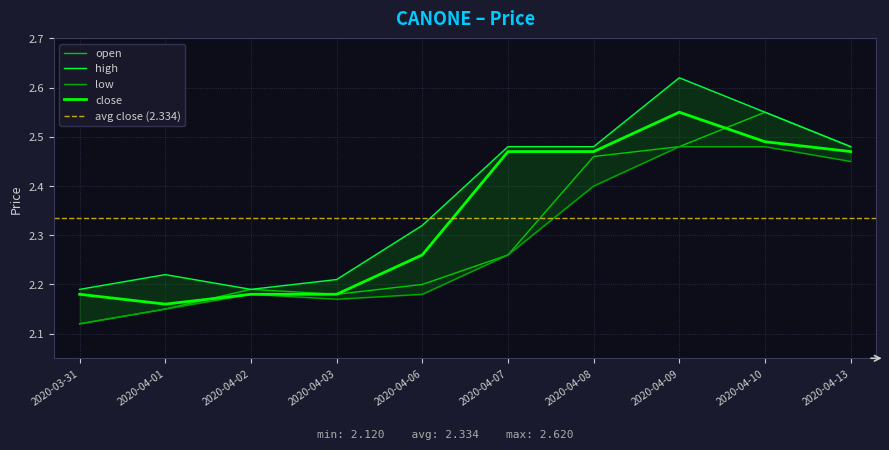

Reading left to right, list all the values displayed in this chart.

open: 2.1	2.1	2.2	2.2	2.2	2.3	2.5	2.5	2.5	2.5
high: 2.2	2.2	2.2	2.2	2.3	2.5	2.5	2.6	2.5	2.5
low: 2.1	2.1	2.2	2.2	2.2	2.3	2.4	2.5	2.5	2.5
close: 2.2	2.2	2.2	2.2	2.3	2.5	2.5	2.5	2.5	2.5